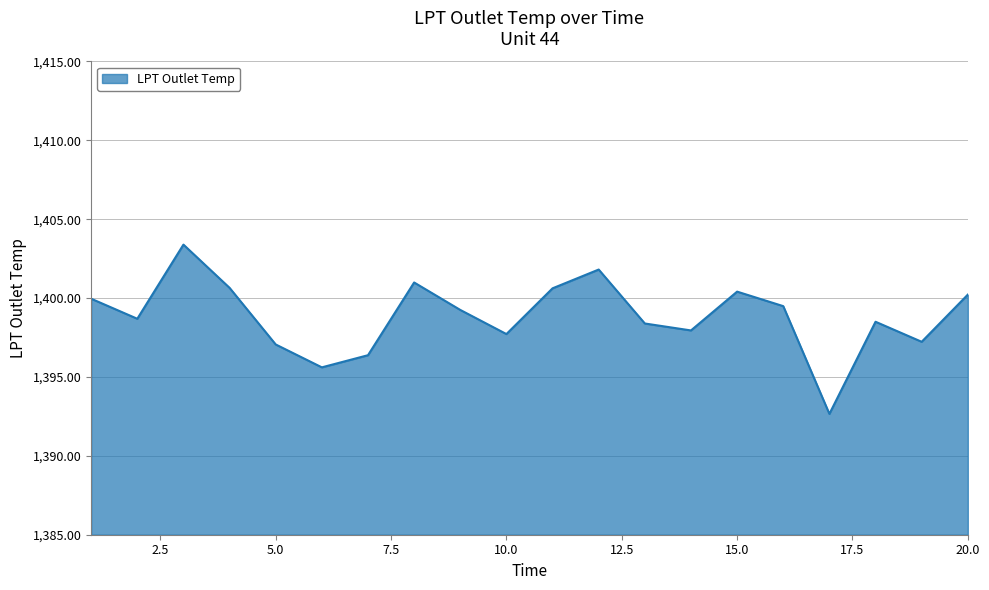

What is the maximum value shown in the chart?

1403.4